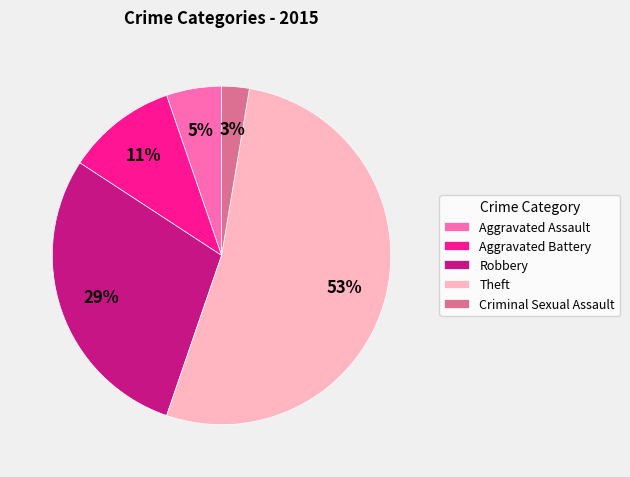

Rank the categories by value from lowest to highest.

Criminal Sexual Assault, Aggravated Assault, Aggravated Battery, Robbery, Theft